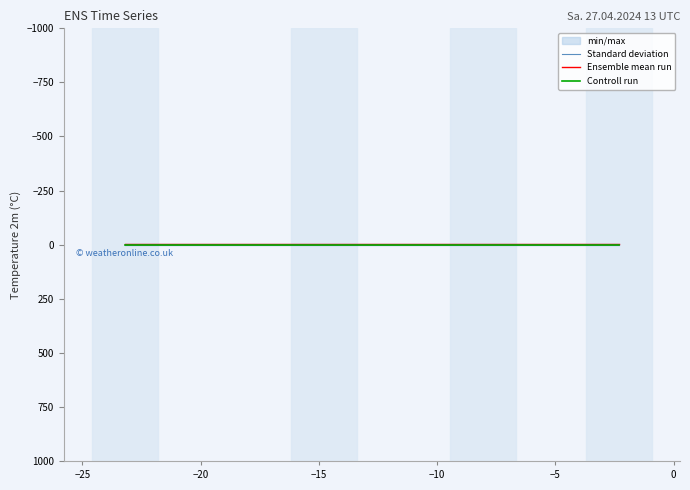

True or false: Ensemble mean run and Standard deviation intersect in this chart.

False